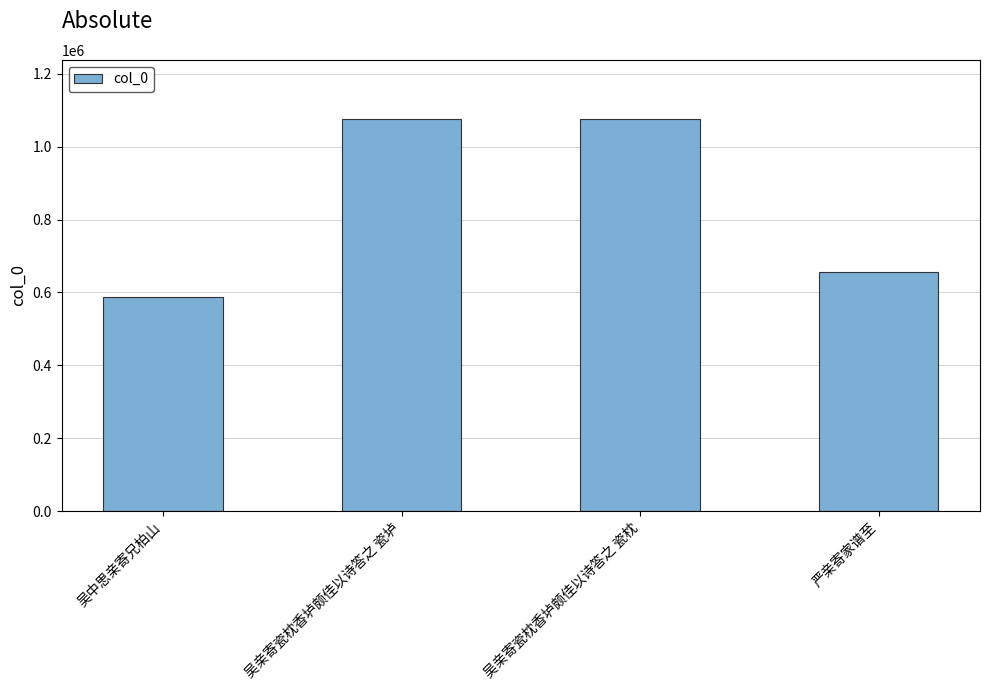

How many data points does each series have?

4